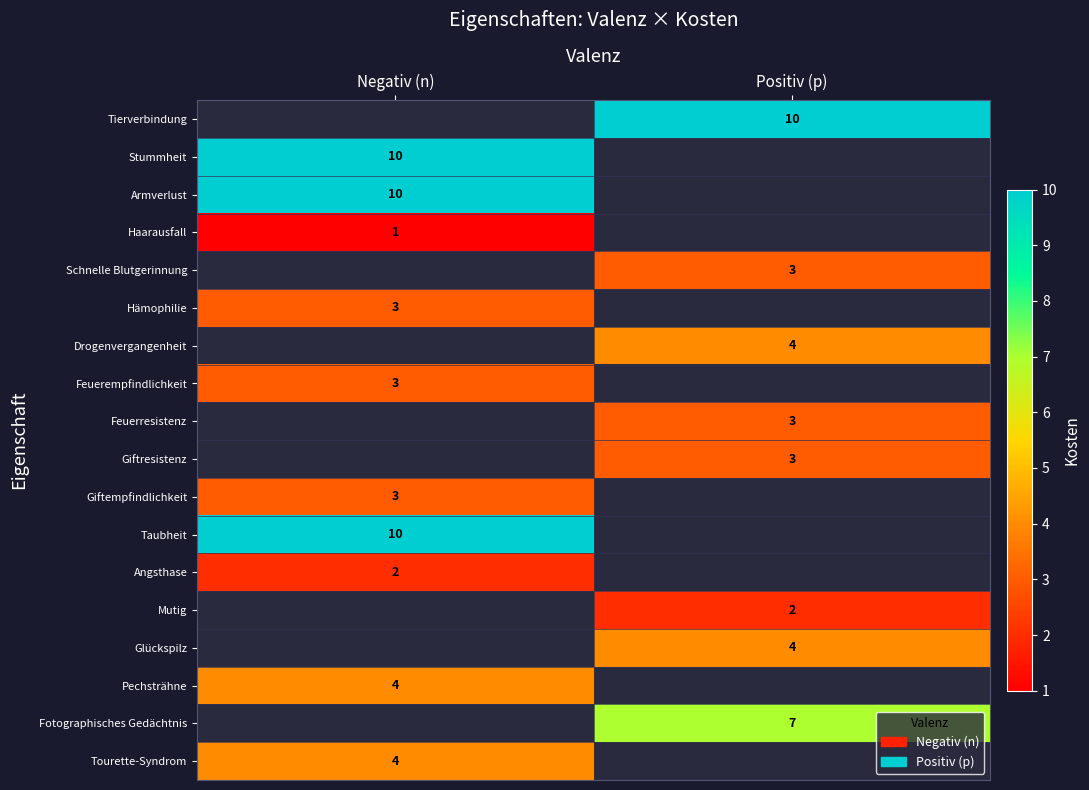

Is the value of Haarausfall at Negativ (n) greater than the value of Giftresistenz at Positiv (p)?

No